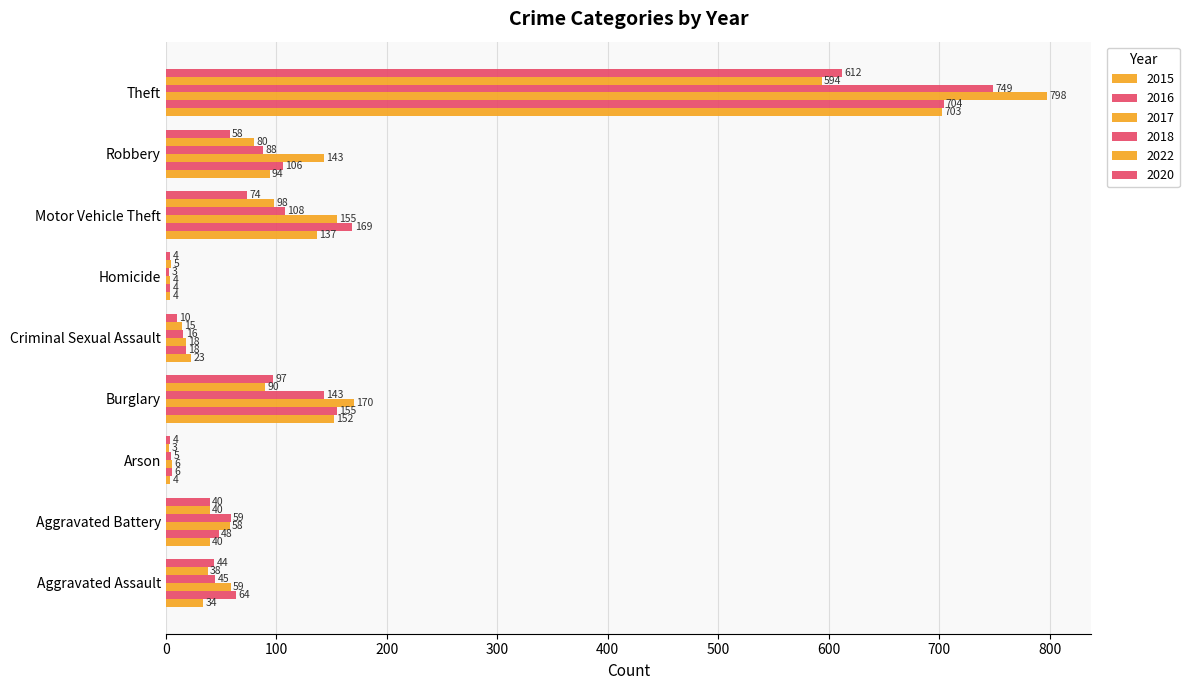

Reading left to right, what are all the values shown in this chart?

2015: Aggravated Assault=34	Aggravated Battery=40	Arson=4	Burglary=152	Criminal Sexual Assault=23	Homicide=4	Motor Vehicle Theft=137	Robbery=94	Theft=703
2016: Aggravated Assault=64	Aggravated Battery=48	Arson=6	Burglary=155	Criminal Sexual Assault=18	Homicide=4	Motor Vehicle Theft=169	Robbery=106	Theft=704
2017: Aggravated Assault=59	Aggravated Battery=58	Arson=6	Burglary=170	Criminal Sexual Assault=18	Homicide=4	Motor Vehicle Theft=155	Robbery=143	Theft=798
2018: Aggravated Assault=45	Aggravated Battery=59	Arson=5	Burglary=143	Criminal Sexual Assault=16	Homicide=3	Motor Vehicle Theft=108	Robbery=88	Theft=749
2022: Aggravated Assault=38	Aggravated Battery=40	Arson=3	Burglary=90	Criminal Sexual Assault=15	Homicide=5	Motor Vehicle Theft=98	Robbery=80	Theft=594
2020: Aggravated Assault=44	Aggravated Battery=40	Arson=4	Burglary=97	Criminal Sexual Assault=10	Homicide=4	Motor Vehicle Theft=74	Robbery=58	Theft=612